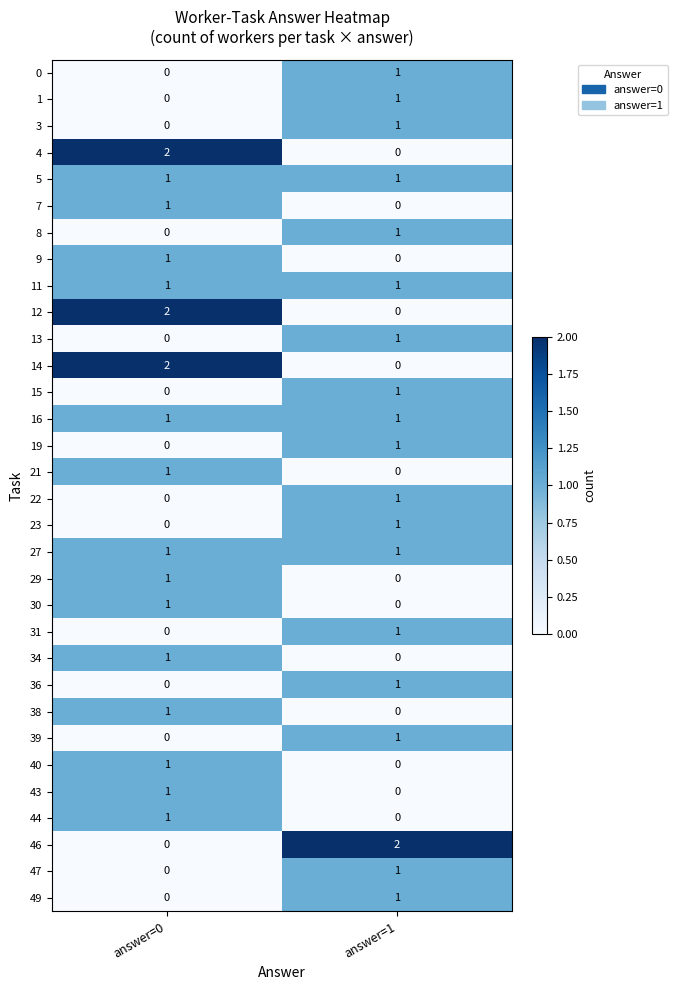

At how many categories does at least one series exceed 1?

2